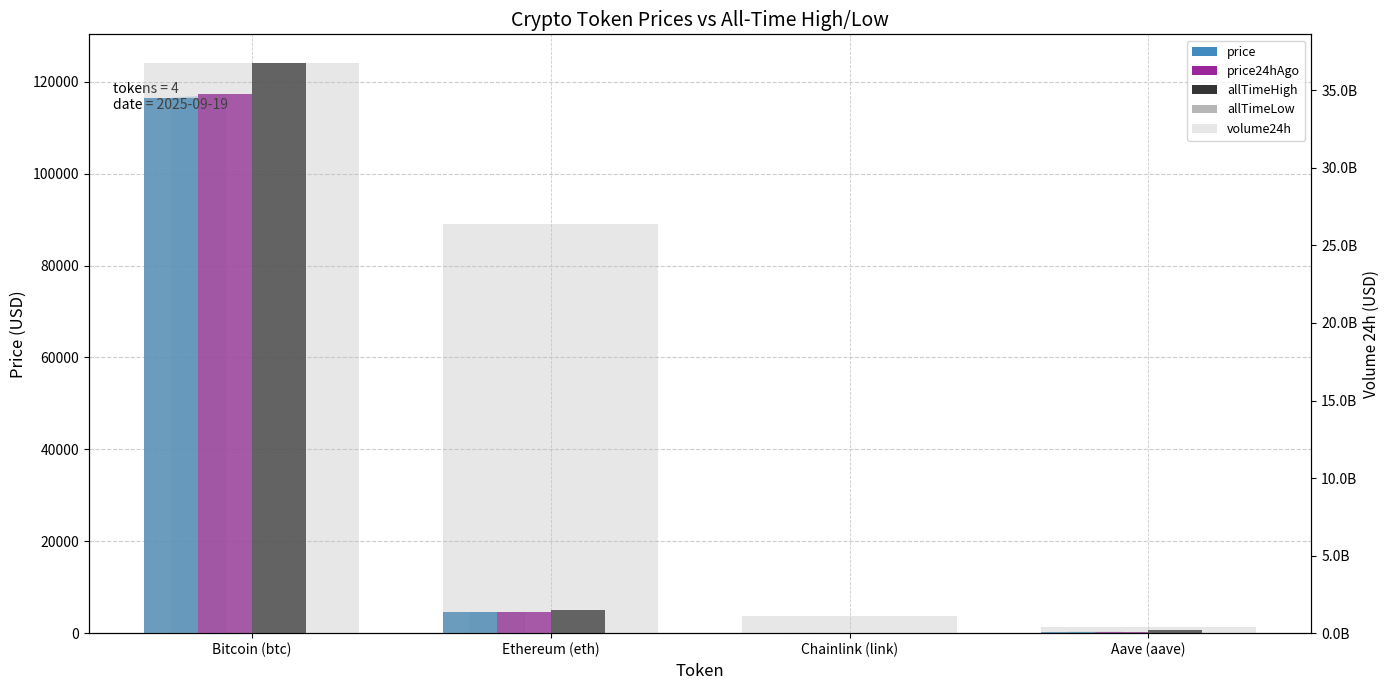

What is the difference between the volume24h values at Ethereum (eth) and Aave (aave)?

25978744194.0